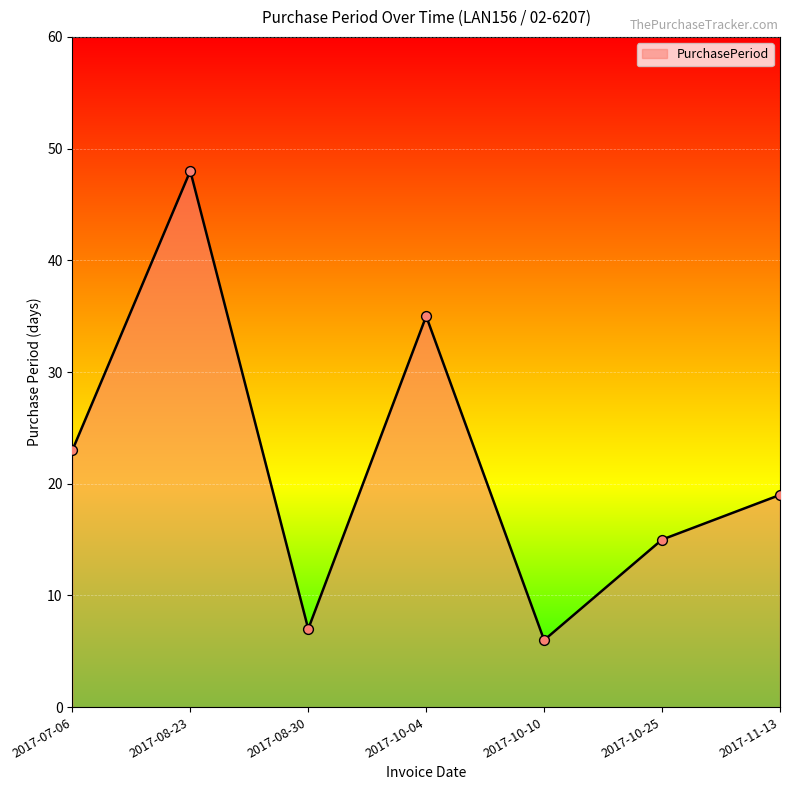

Which has a higher value, 2017-10-25 or 2017-11-13?

2017-11-13